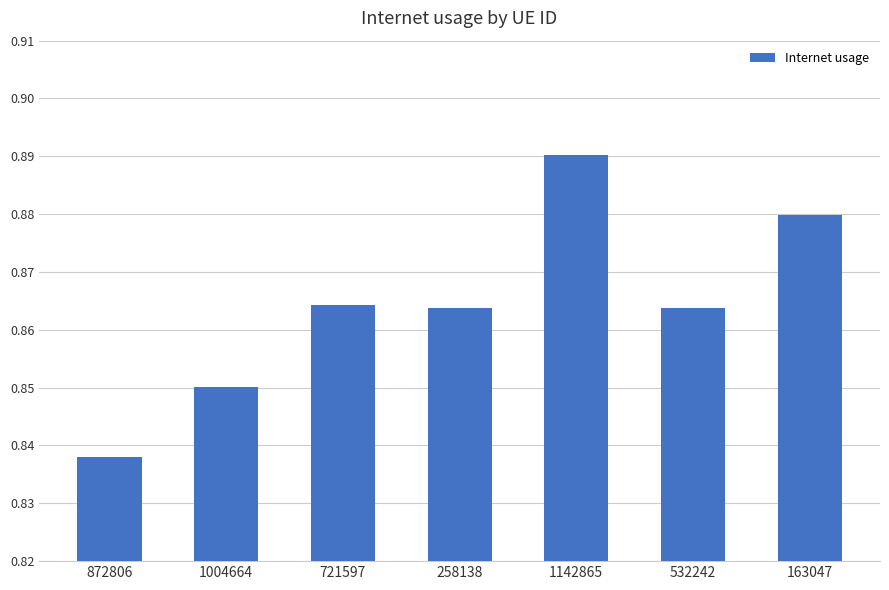

True or false: the data shows 0.5 at 872806.

False